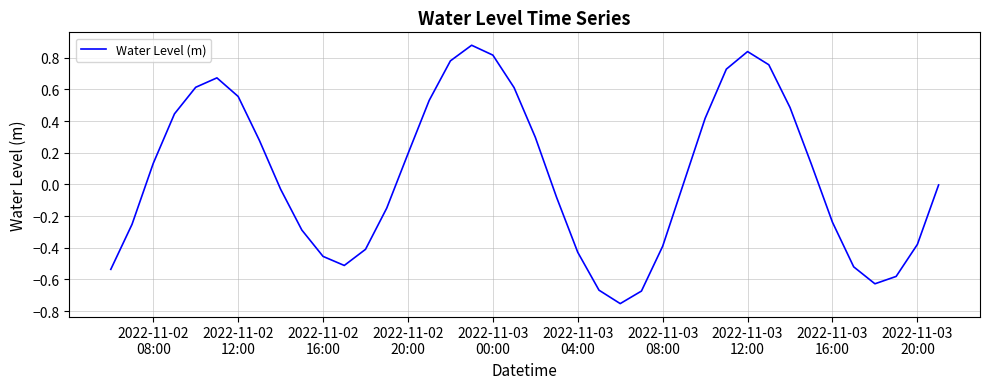

What is the difference between the maximum and minimum values?

1.6